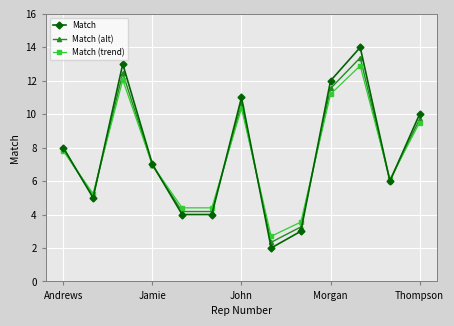

What is the value of the Match (alt) point at the 9th from the left?

3.3